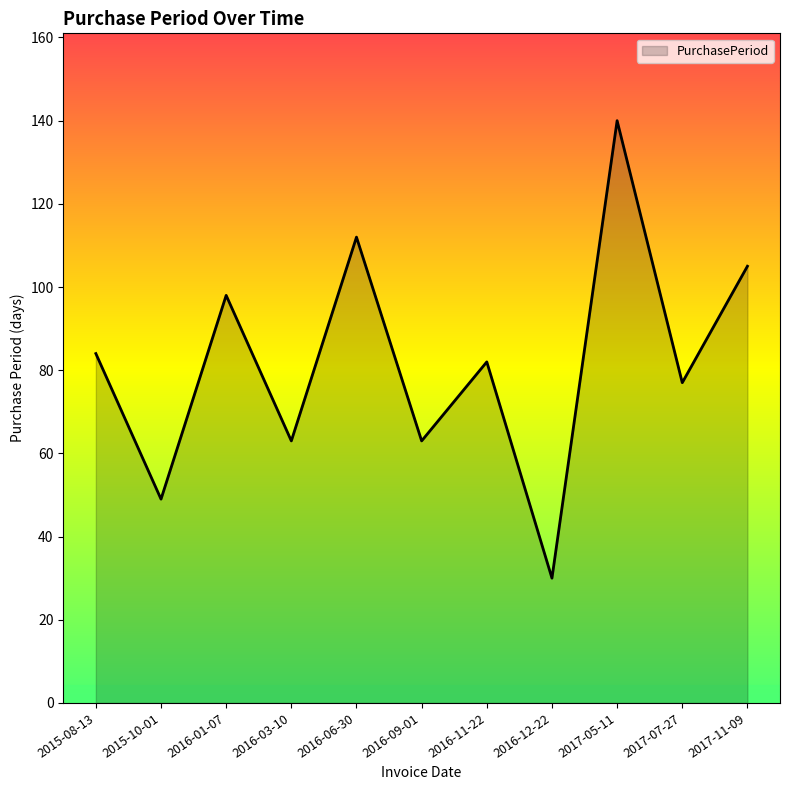

Reading left to right, transcribe all the data shown in this chart.

84	49	98	63	112	63	82	30	140	77	105